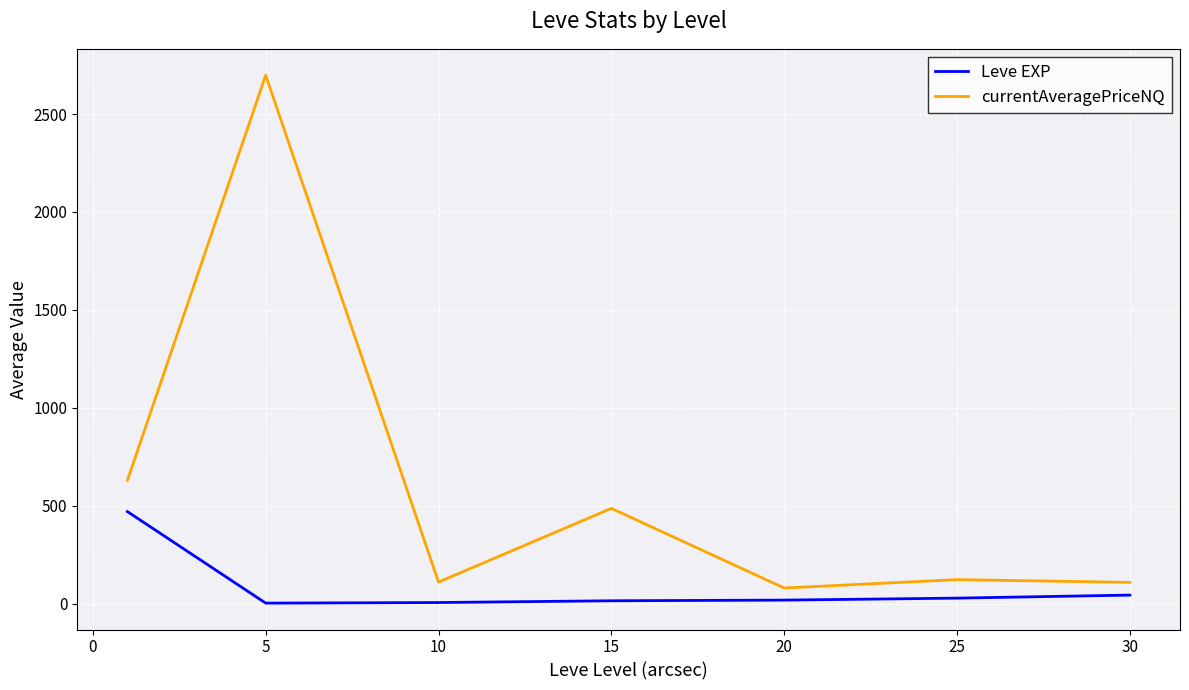

Which series has the largest total across all categories?

currentAveragePriceNQ